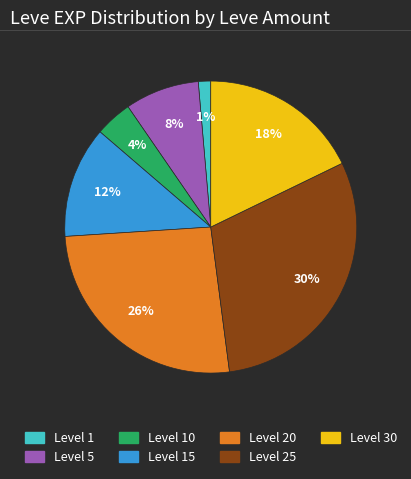

To the nearest percent, what is the difference between the largest and smallest slice percentages?

29%